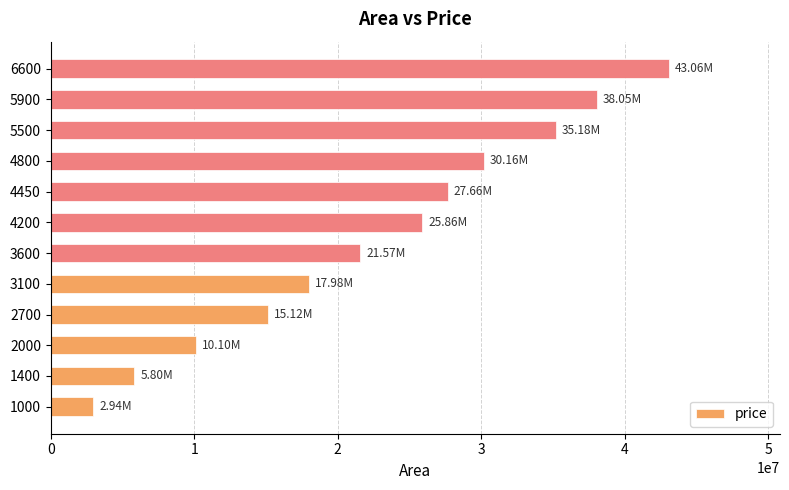

What is the change in value from 4200 to 6600?

+17196631.6